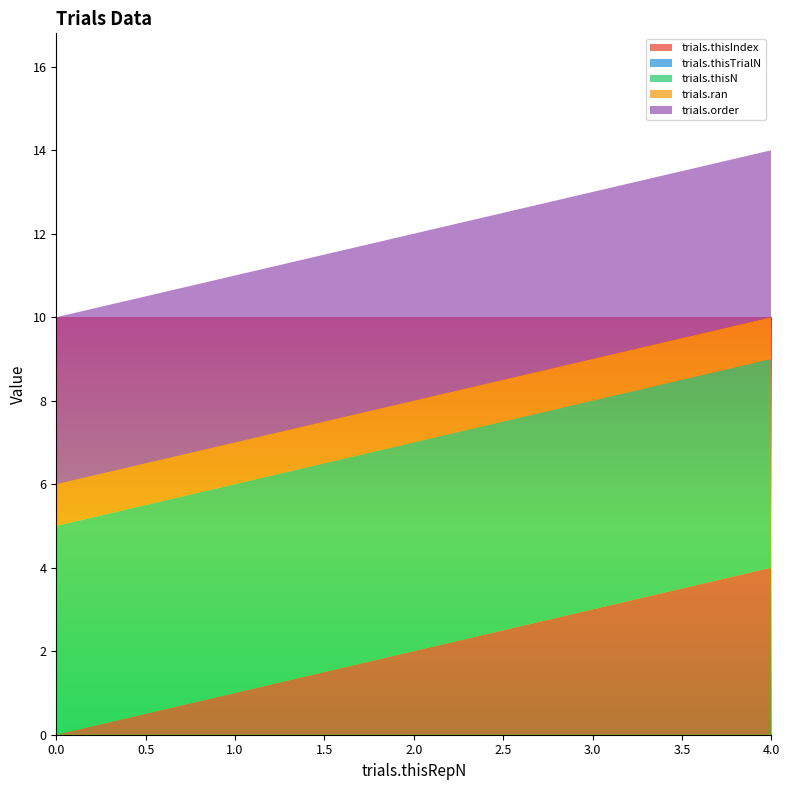

Reading left to right, transcribe all the data shown in this chart.

trials.thisIndex: 0=0	1=1	2=2	3=3	4=4
trials.thisTrialN: 0=0	1=0	2=0	3=0	4=0
trials.thisN: 0=5	1=5	2=5	3=5	4=5
trials.ran: 0=1	1=1	2=1	3=1	4=1
trials.order: 0=4	1=4	2=4	3=4	4=4